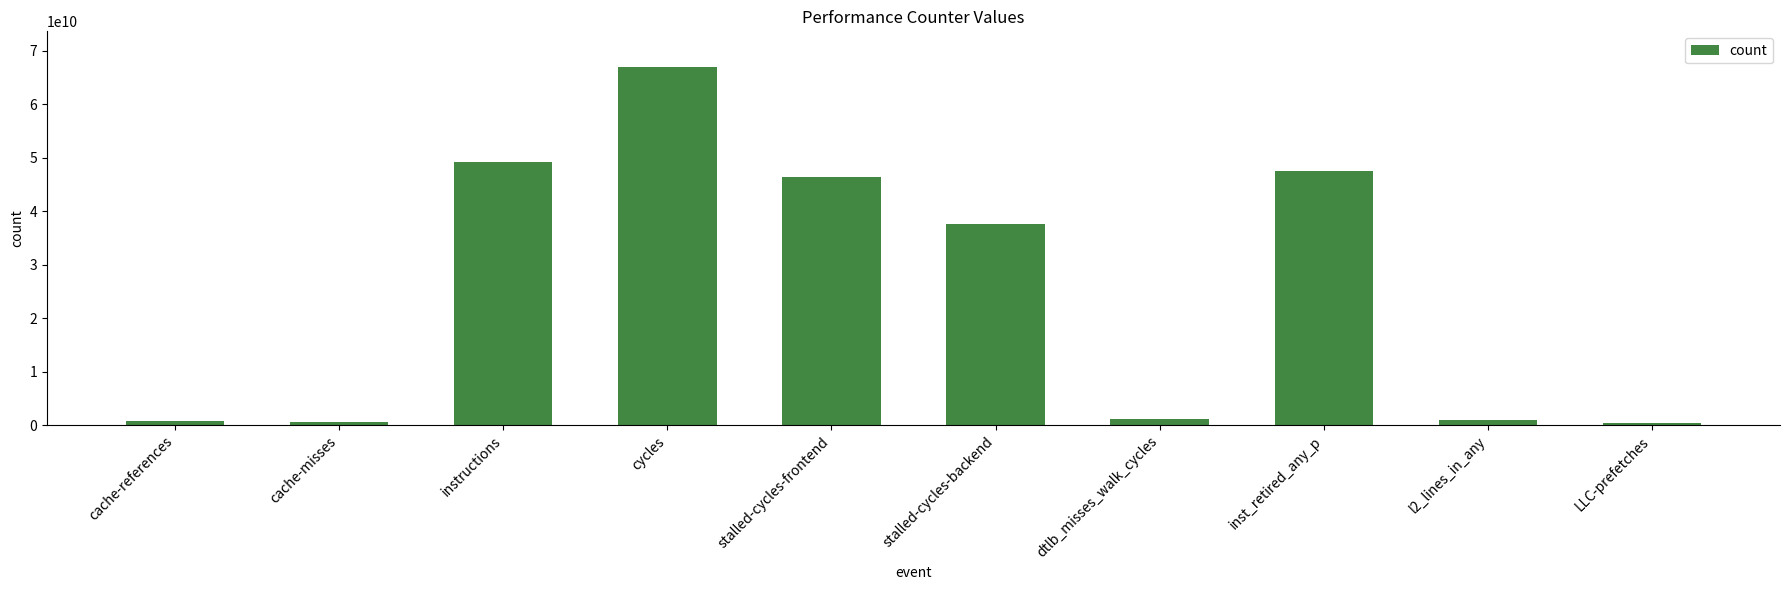

What is the maximum value shown in the chart?

66893064416